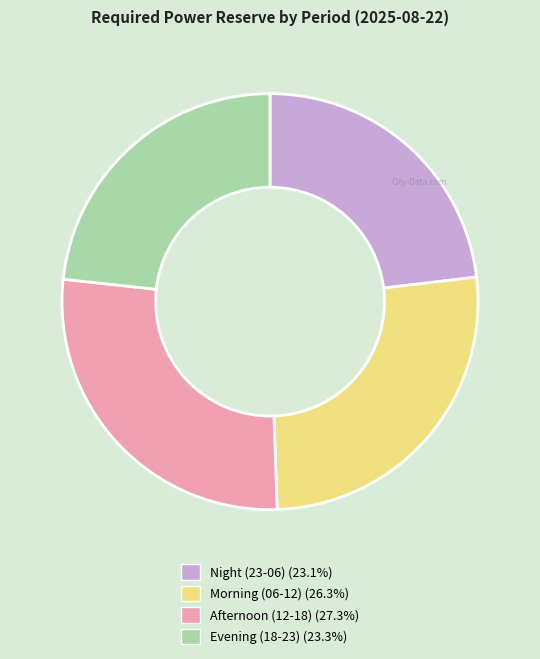

Is there any slice that represents more than half of the pie?

No